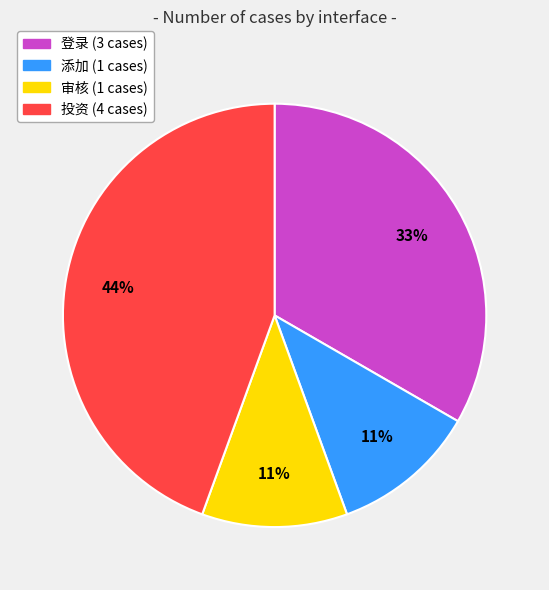

To the nearest percent, what is the difference between the 投资 and 登录 slice percentages?

11%